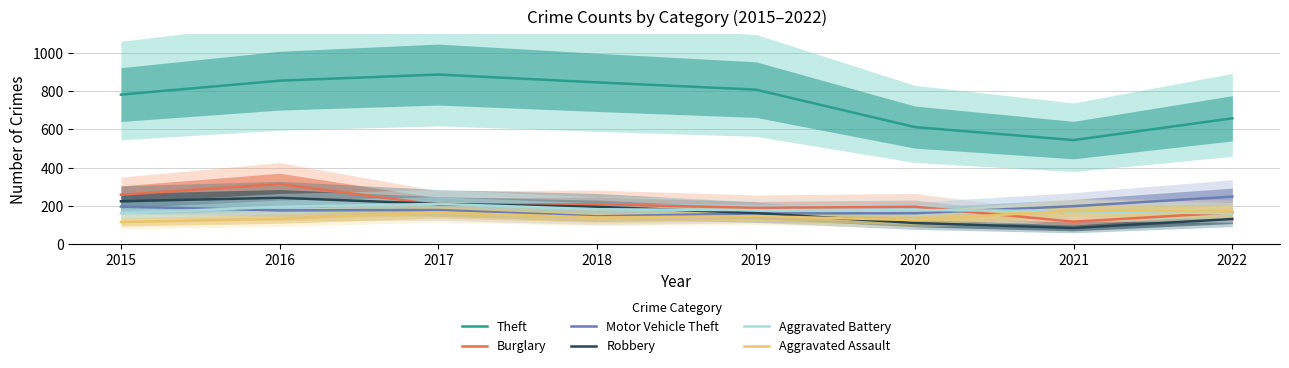

Where does the Aggravated Assault series first go above 146?

2017